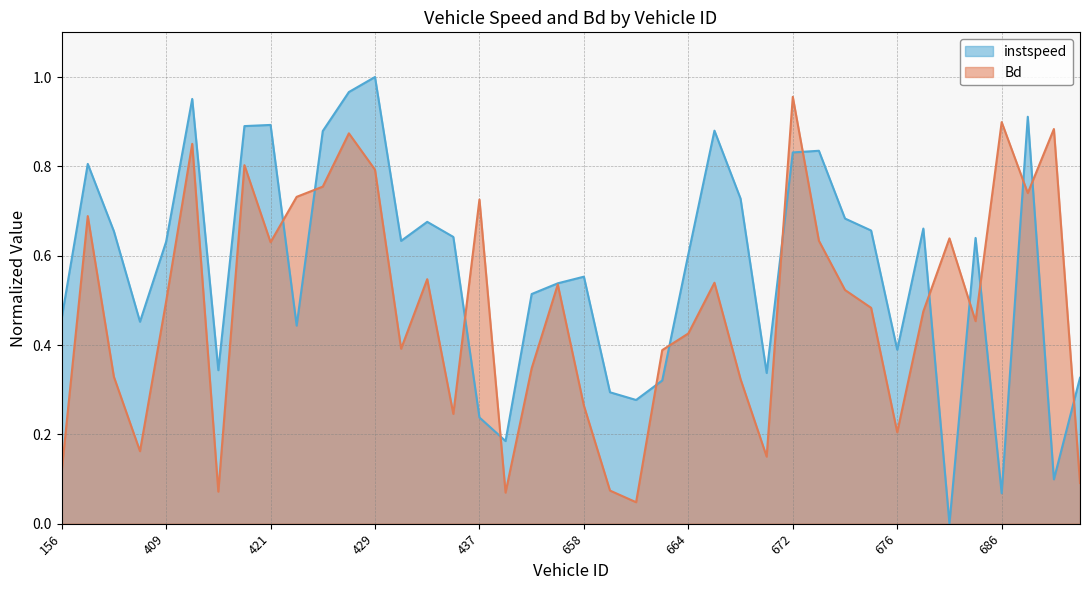

List the series in order of their peak value, lowest first.

Bd, instspeed